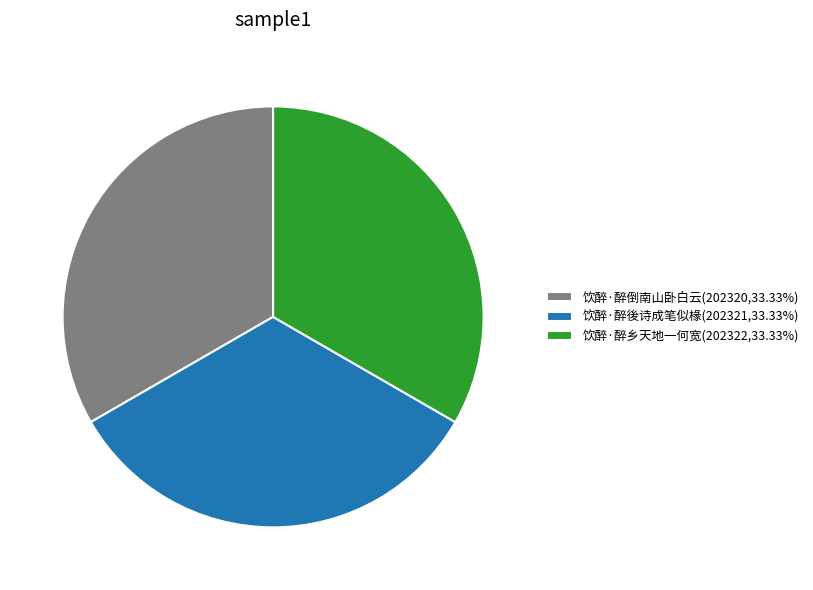

Do 饮醉·醉乡天地一何宽(202322,33.33%) and 饮醉·醉倒南山卧白云(202320,33.33%) together represent more than half of the pie?

Yes